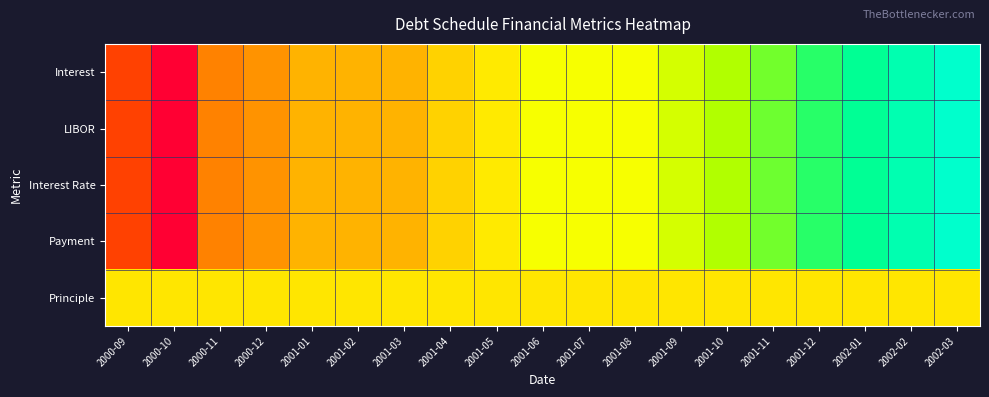

What is the spread (max minus min) of values at 2001-07?

0.1